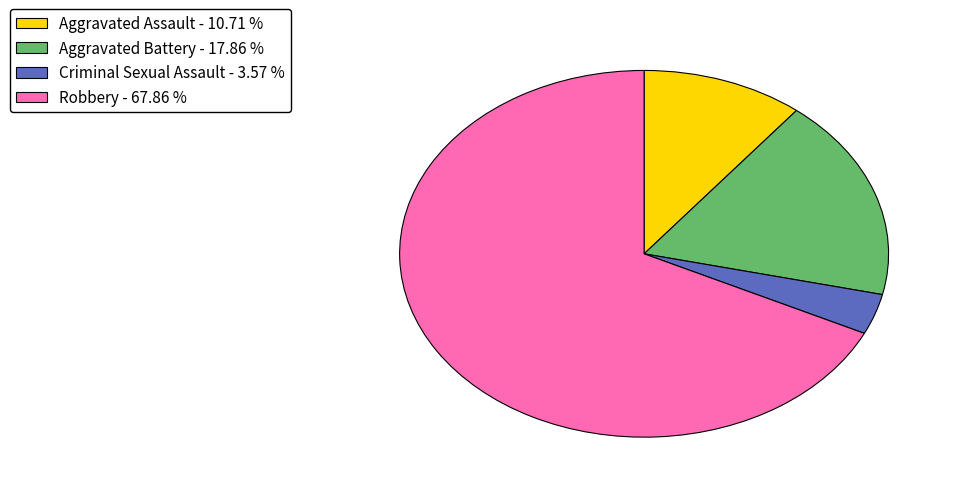

Approximately how many times larger is the value at Robbery compared to Aggravated Battery?

3.8